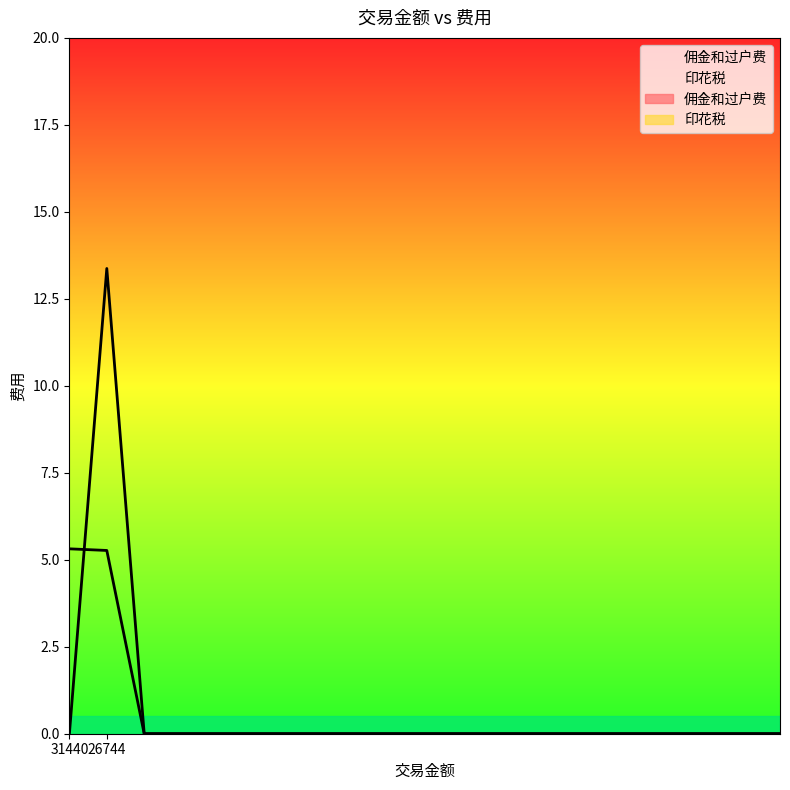

Between which two adjacent categories do 佣金和过户费 and 印花税 first intersect?

31440 and 26744